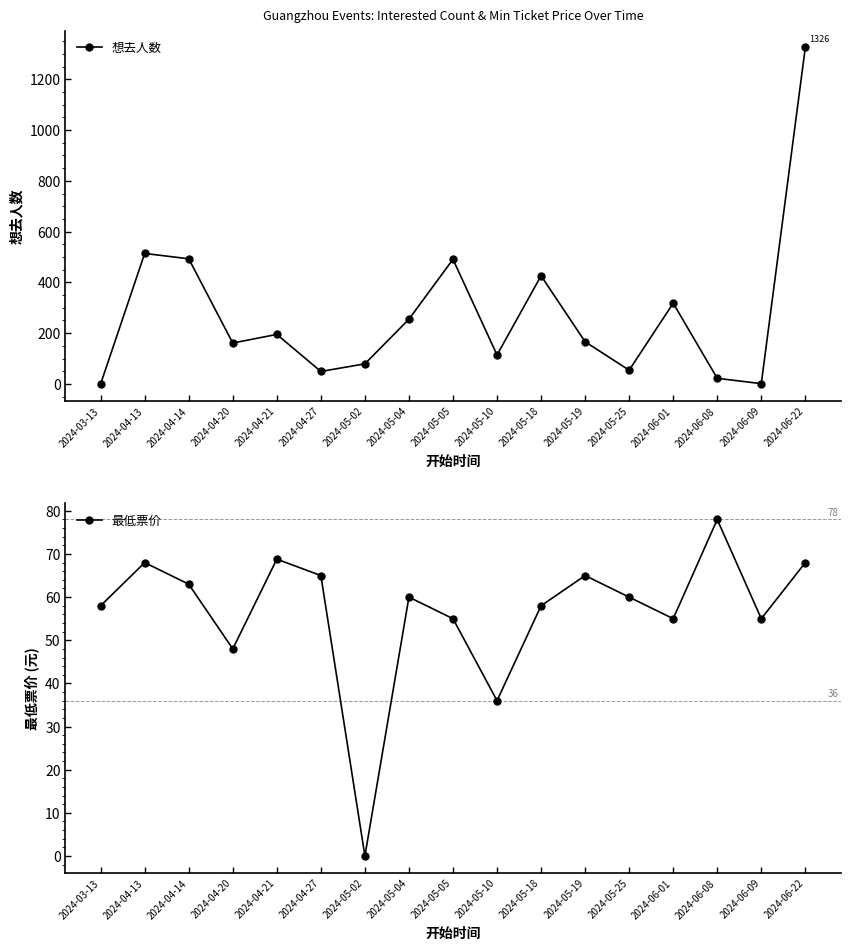

Is it true that 想去人数 equals 114.0 at 2024-05-10?

True